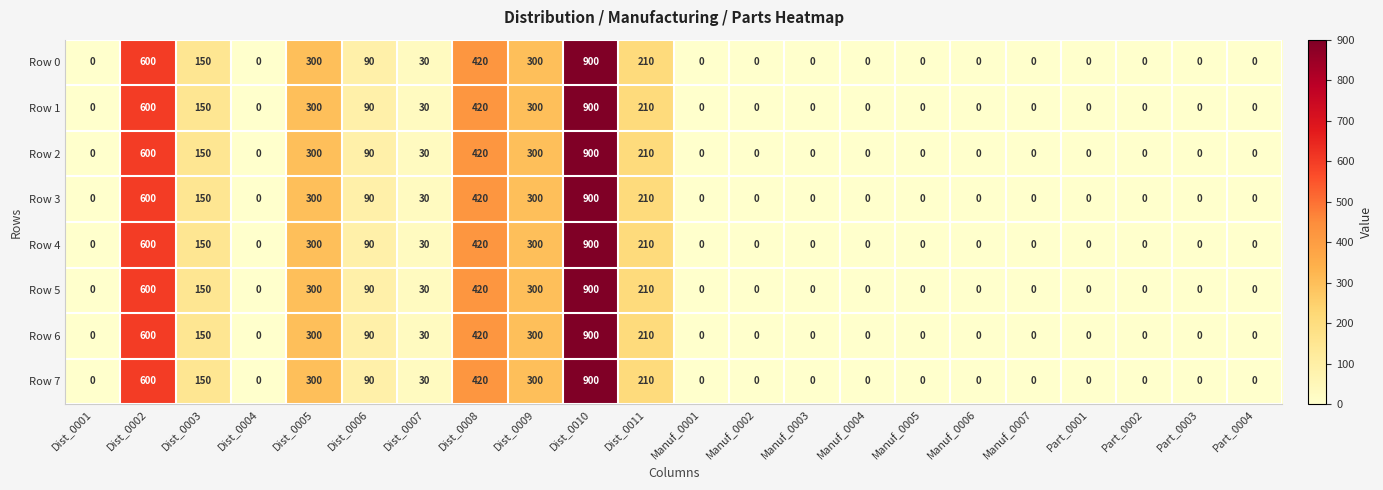

Which category has the highest value in the Row 4 series?

Dist_0010